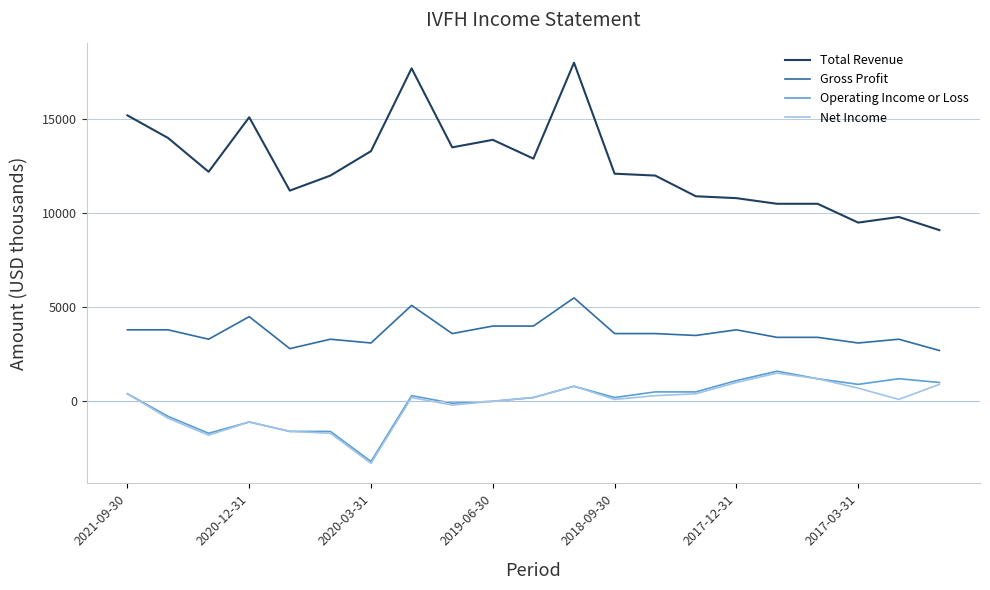

True or false: Gross Profit and Operating Income or Loss cross at least once.

False